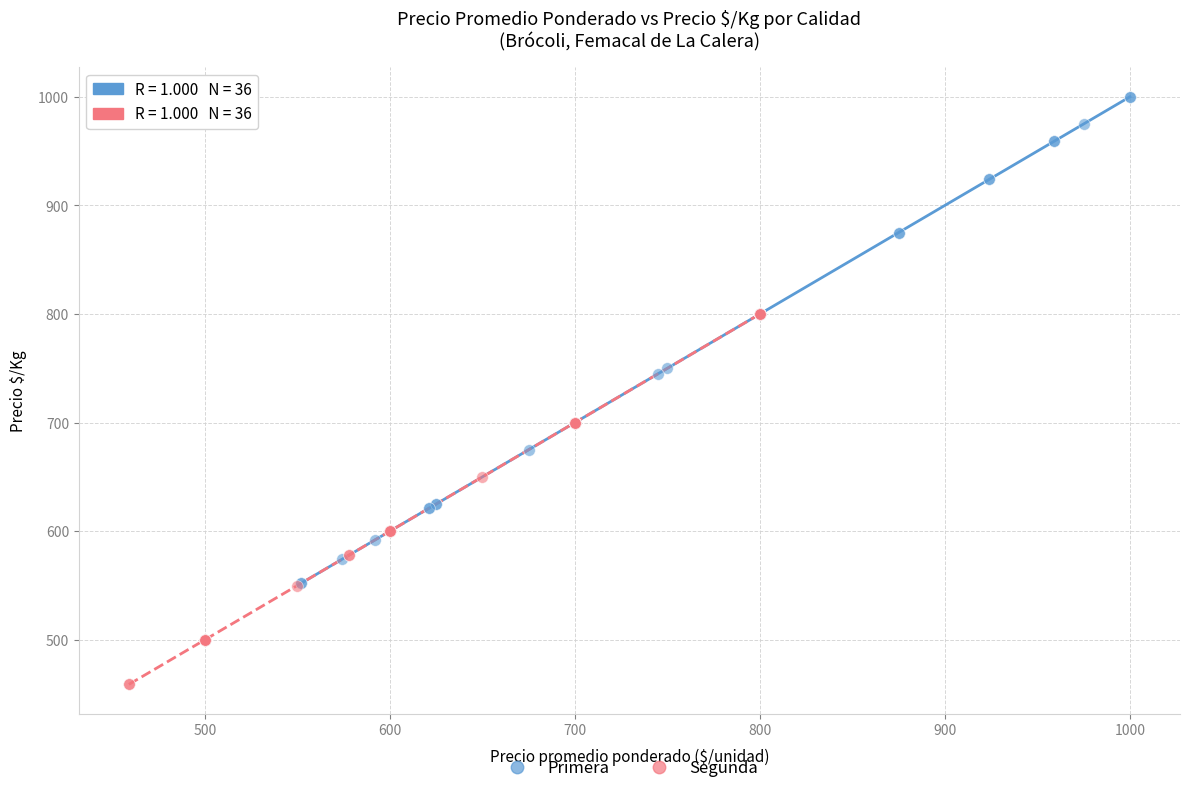

What are all the series names shown in the legend?

Primera, Segunda